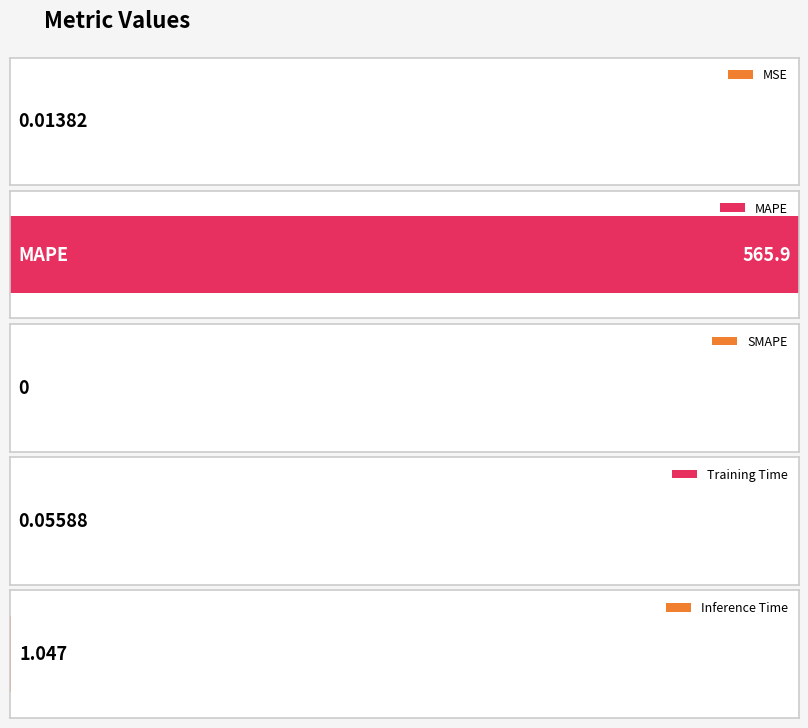

Rank the categories by value from lowest to highest.

SMAPE, MSE, Training Time, Inference Time, MAPE